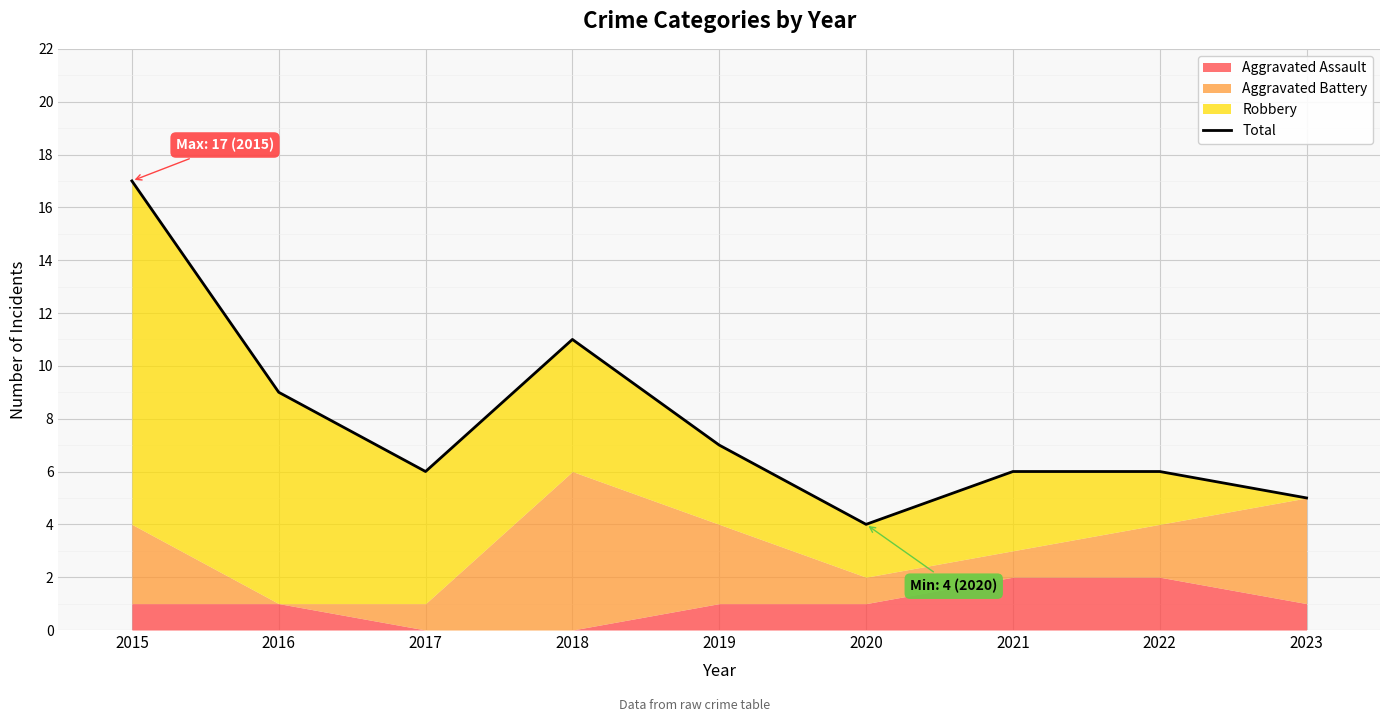

How many values are below 6?

2